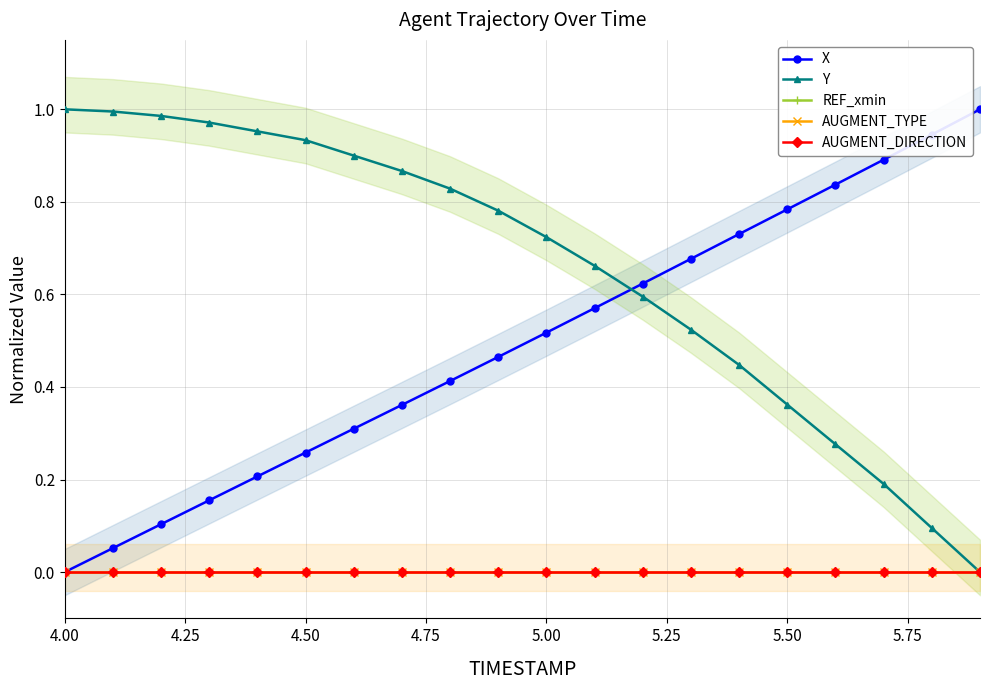

Does the chart have visible grid lines?

Yes